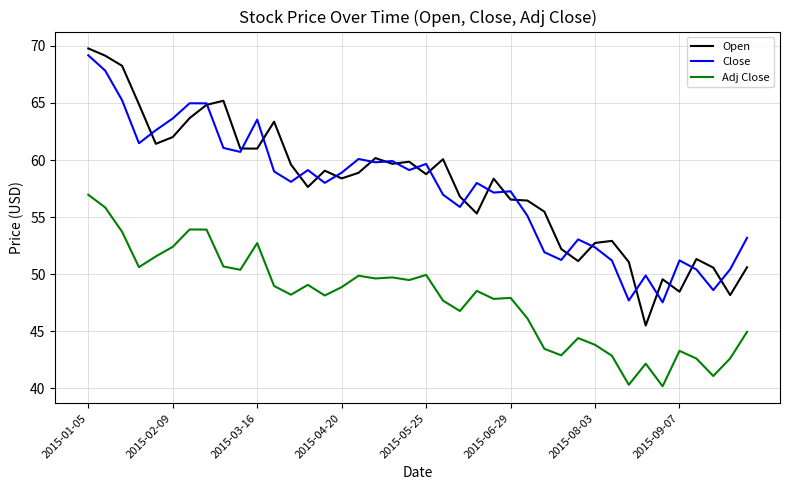

True or false: Close and Adj Close intersect in this chart.

False